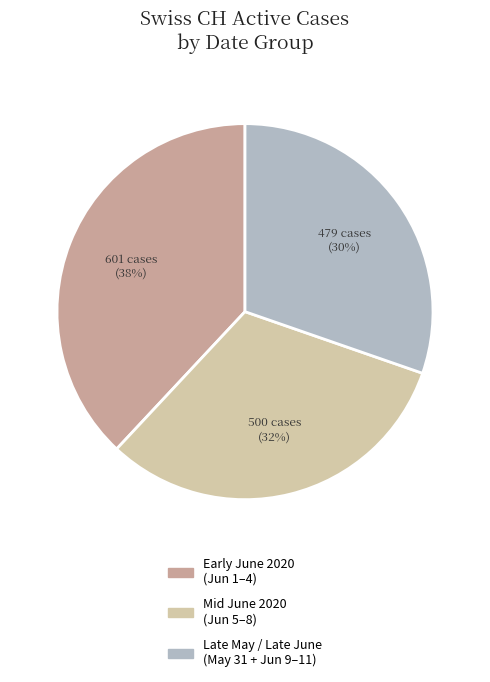

Count the number of slices in the pie.

3